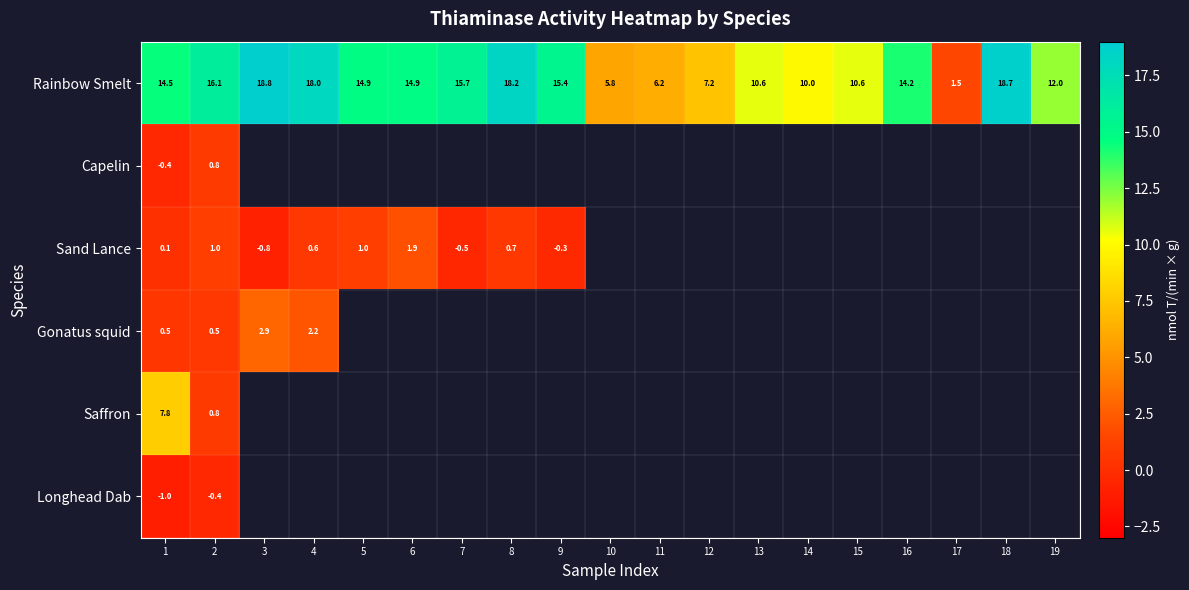

Count the number of categories in the chart.

19